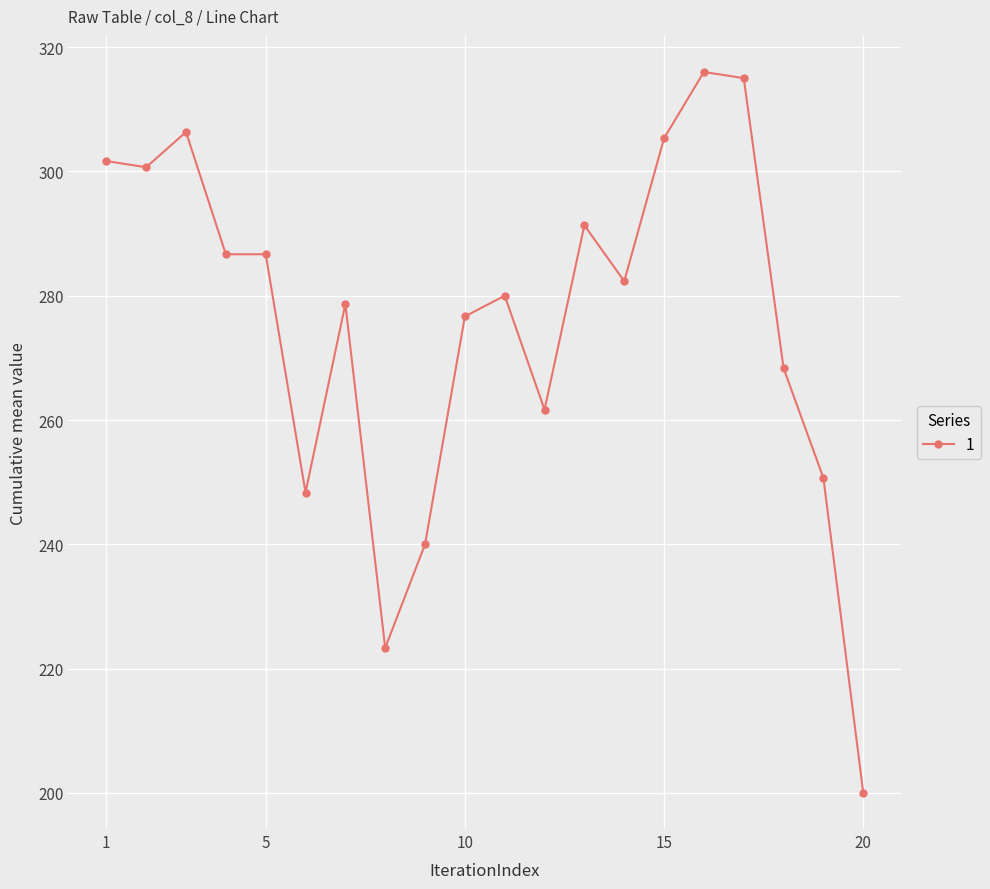

True or false: the data has more than 1 interior local peaks.

True